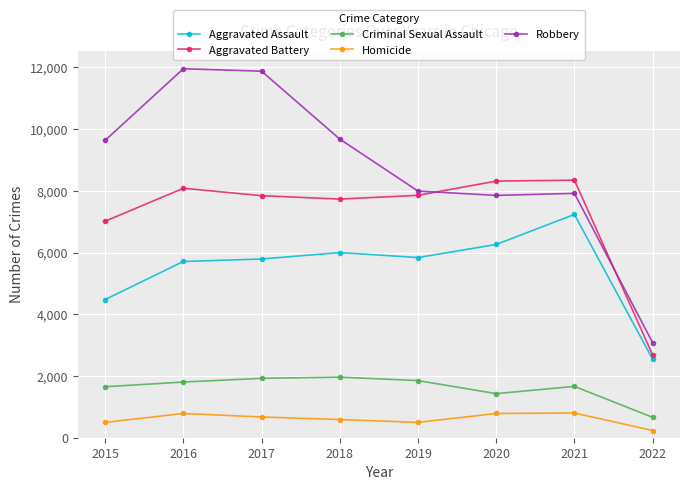

Rank the series by their maximum value, from lowest to highest.

Homicide, Criminal Sexual Assault, Aggravated Assault, Aggravated Battery, Robbery